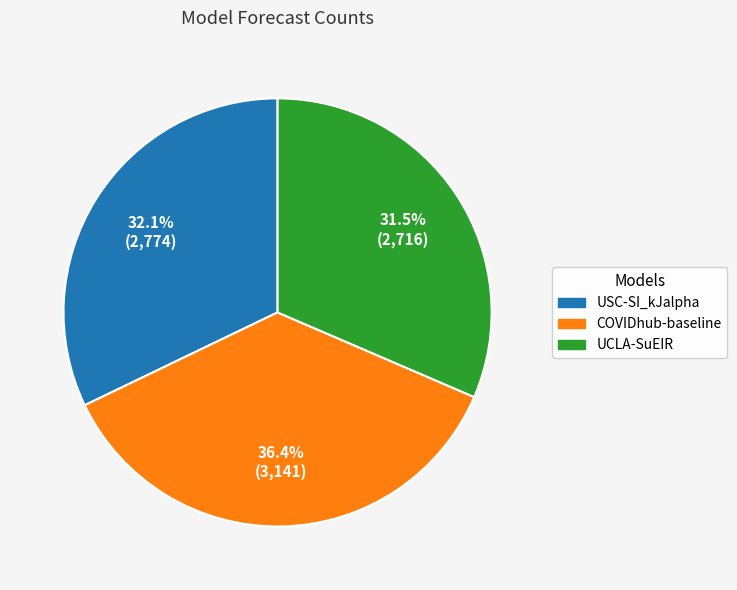

Rank the categories by value from lowest to highest.

UCLA-SuEIR, USC-SI_kJalpha, COVIDhub-baseline